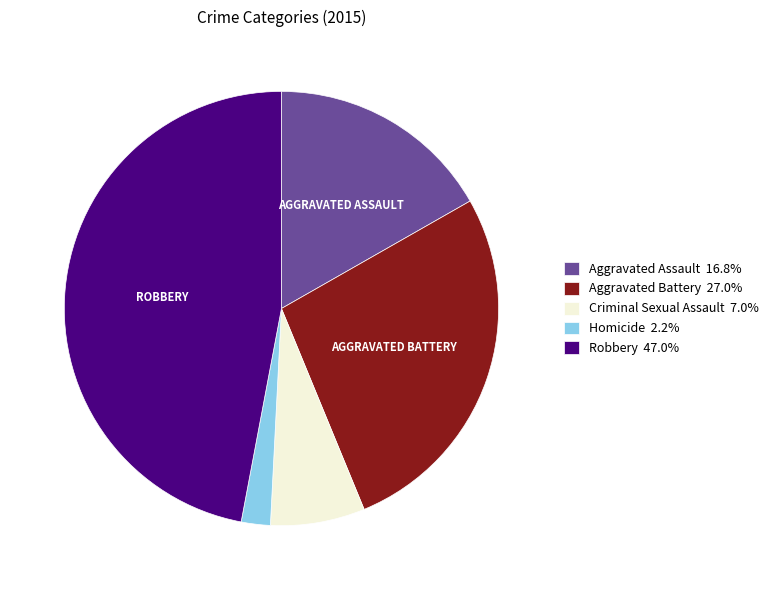

True or false: Aggravated Battery accounts for 13% of the total.

False